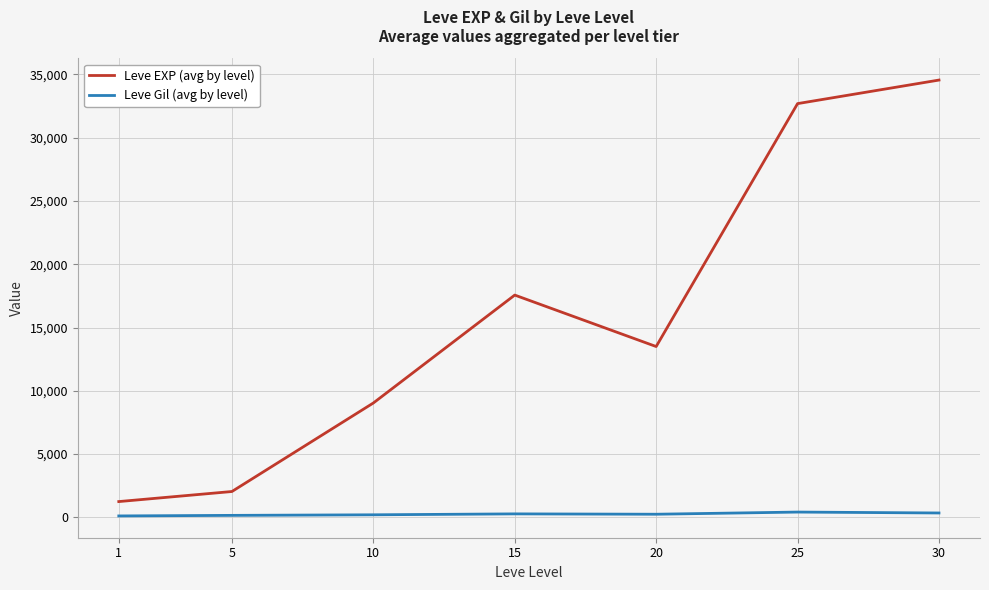

The value of Leve EXP (avg by level) at 20 is 13498. True or false?

True